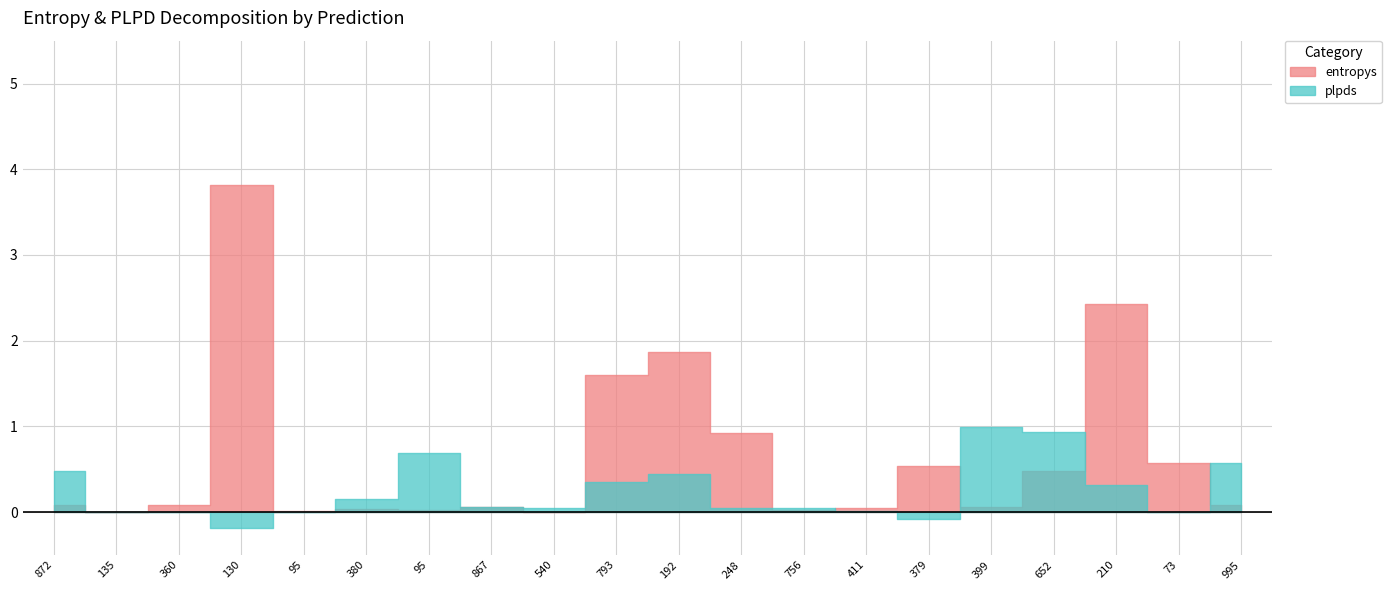

How many lines are shown in the chart?

2